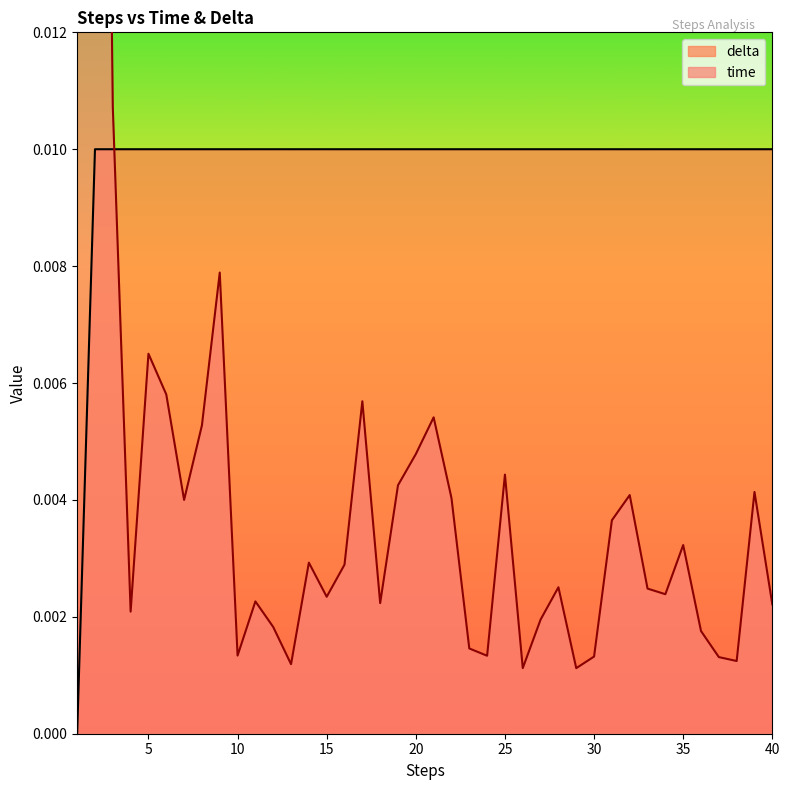

True or false: delta and time intersect in this chart.

True